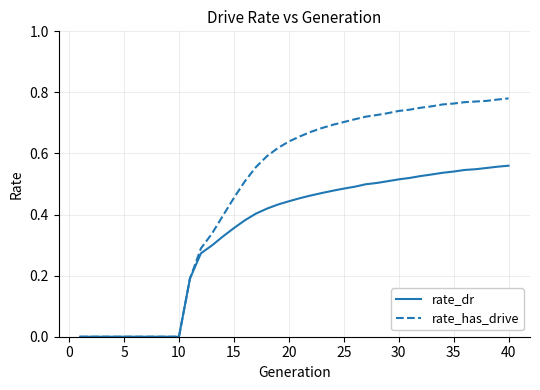

List the series in order of their peak value, lowest first.

rate_dr, rate_has_drive